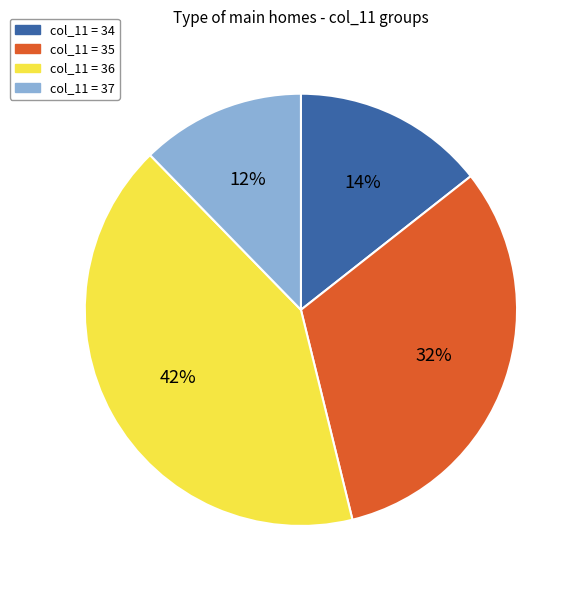

Which slice is the smallest?

col_11 = 37